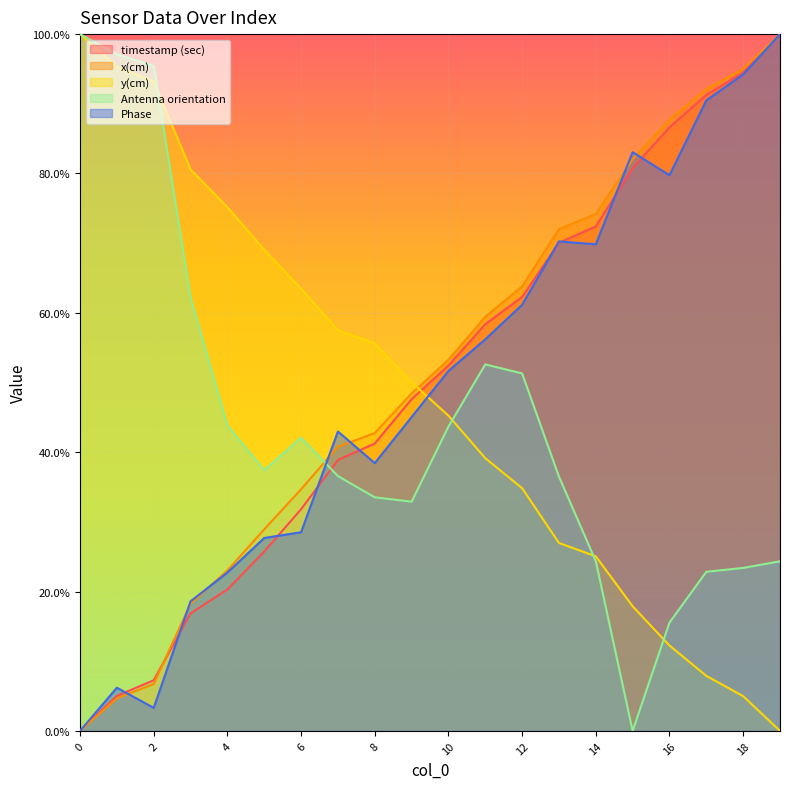

What is the average value of the Phase series?

0.5